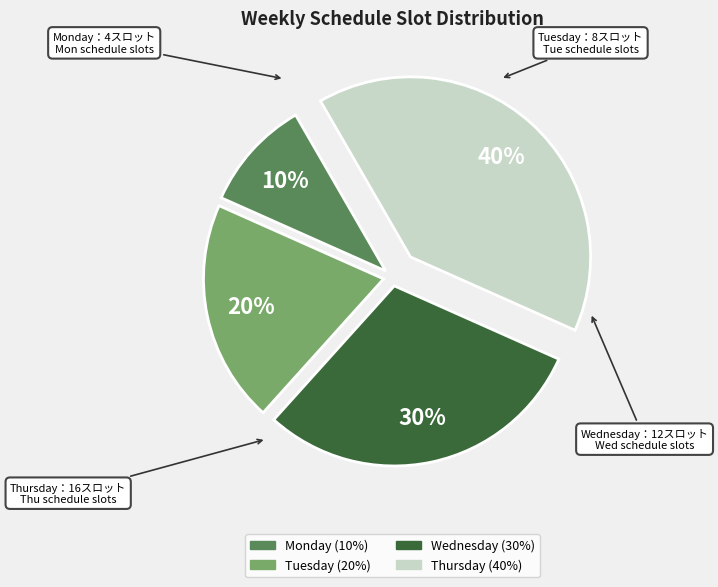

True or false: Wednesday accounts for 30% of the total.

True